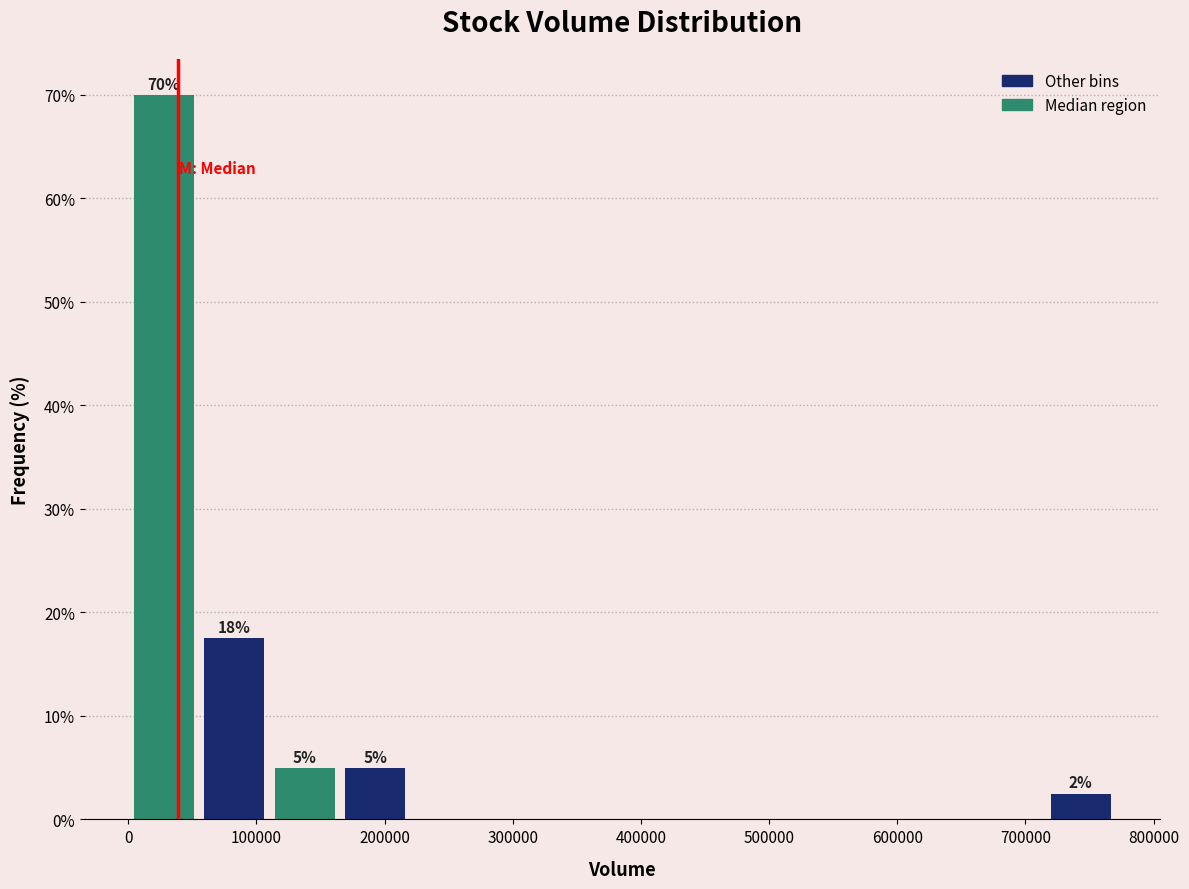

Over which range of the x-axis is the bar tallest?

0 to 60000